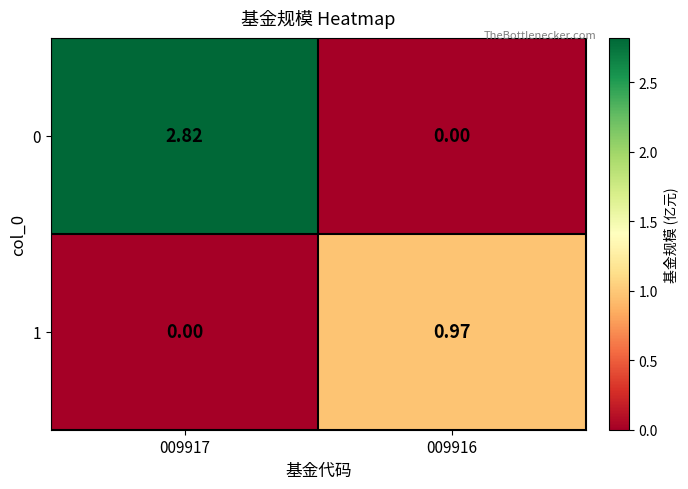

Is the value of 0 at 009916 greater than the value of 1 at 009916?

No